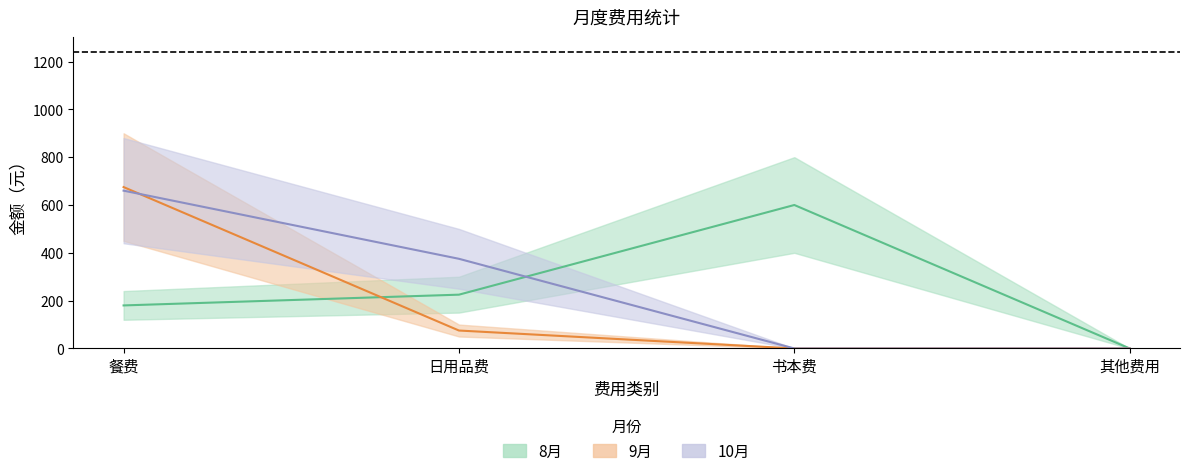

Which series ends up on top after the final intersection of 9月 and 8月?

8月